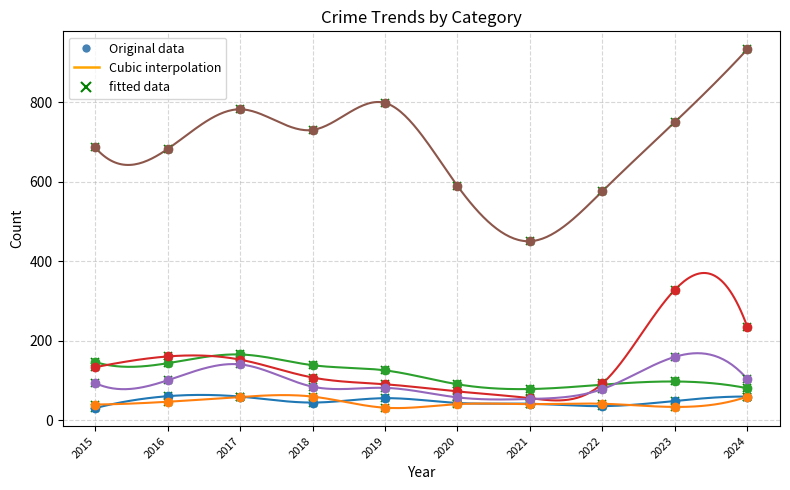

Rank the categories by Theft value from highest to lowest.

2024, 2019, 2017, 2023, 2018, 2015, 2016, 2020, 2022, 2021